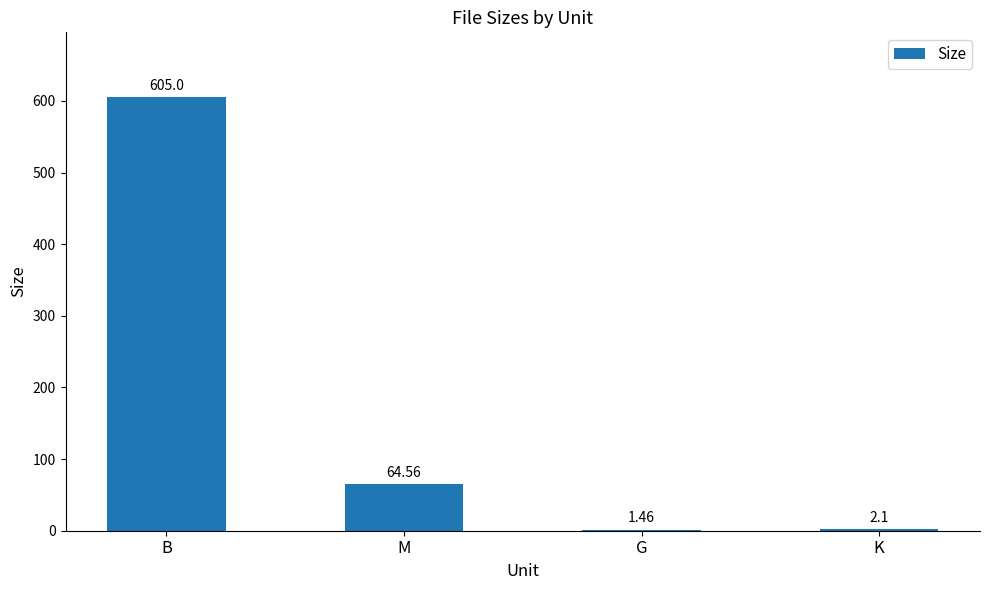

What is the sum of the values at K and G?

3.6